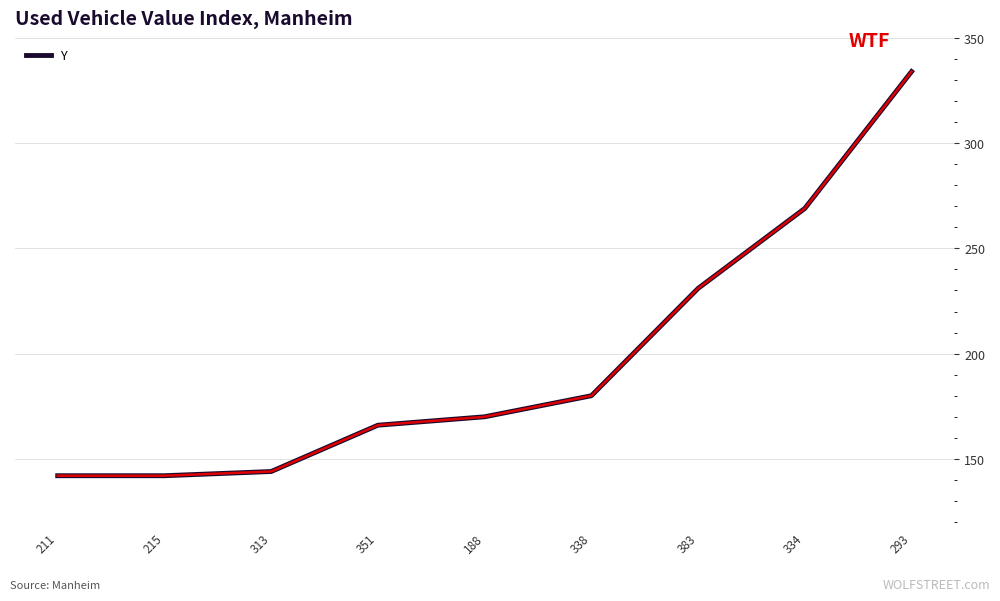

What position from the left is 383?

7